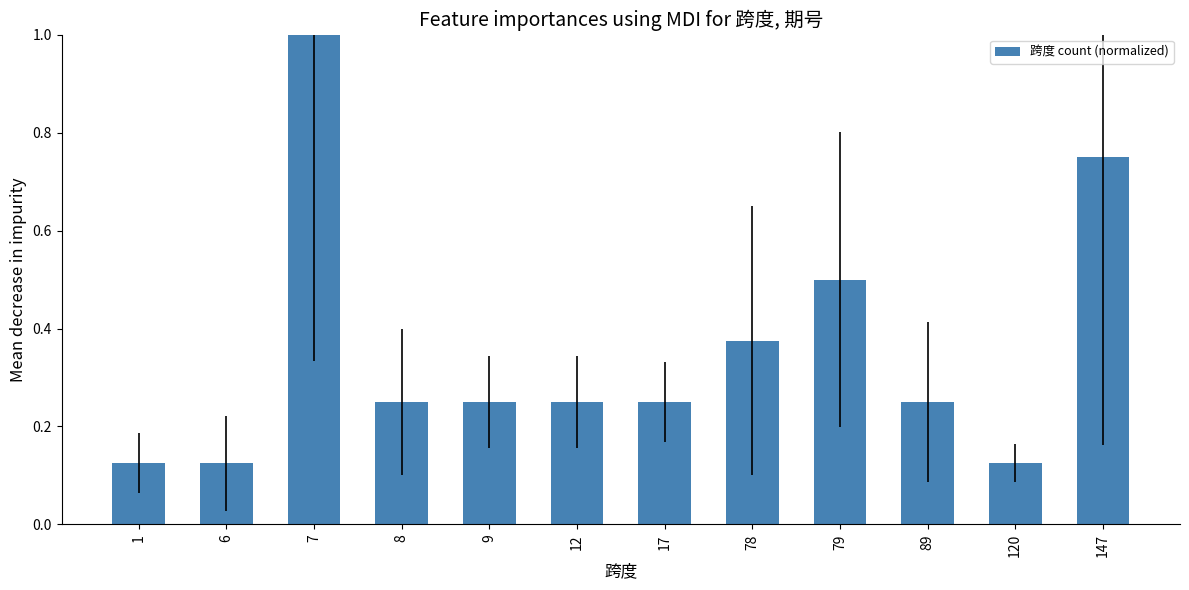

Does the chart contain any negative values?

No